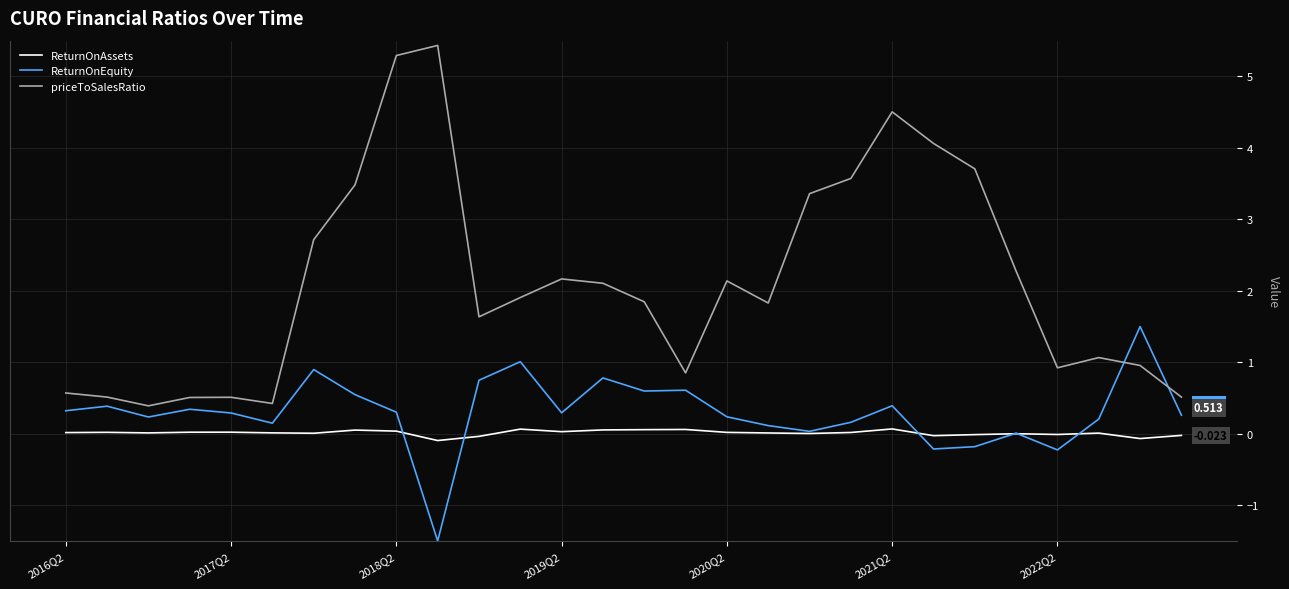

True or false: ReturnOnEquity and priceToSalesRatio cross at least once.

True